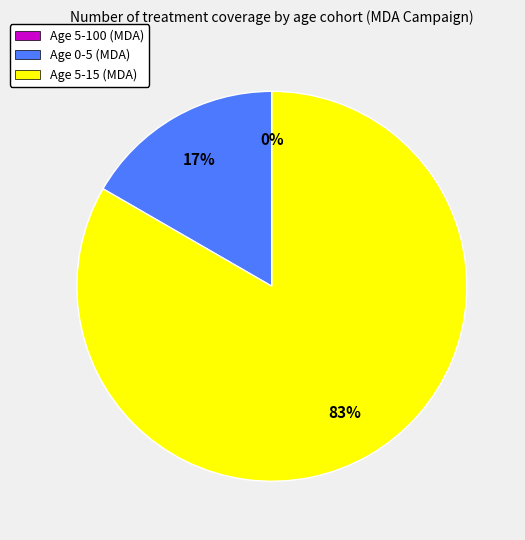

How many segments does this pie chart have?

3